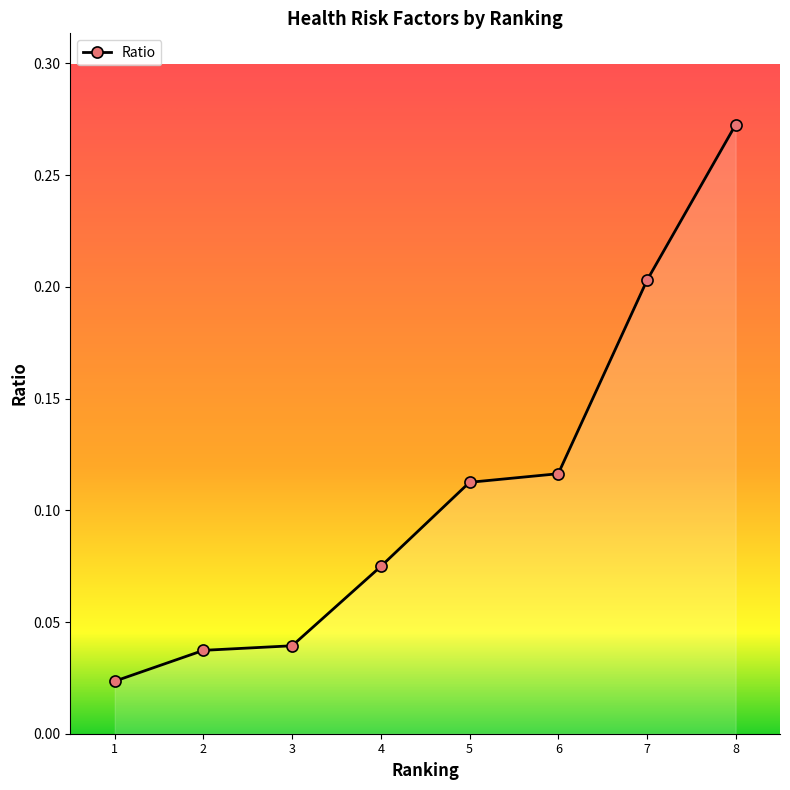

True or false: the data shows 0.1 at 2.

False